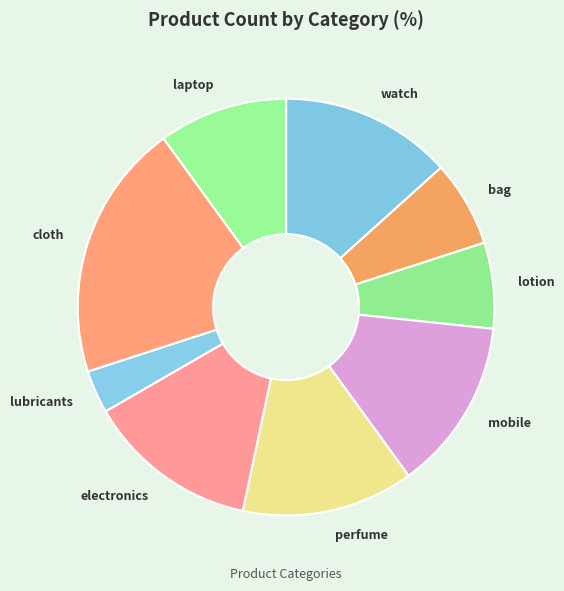

Which category has the biggest portion of the pie?

cloth